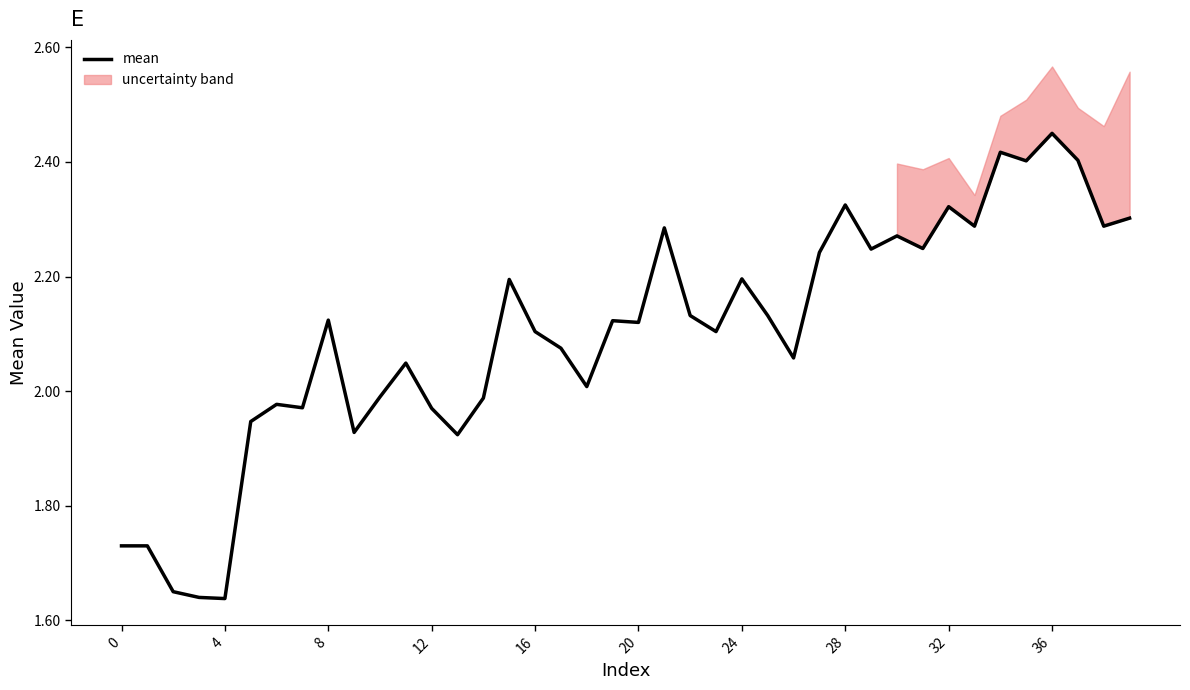

At which label does mean reach its peak?

36